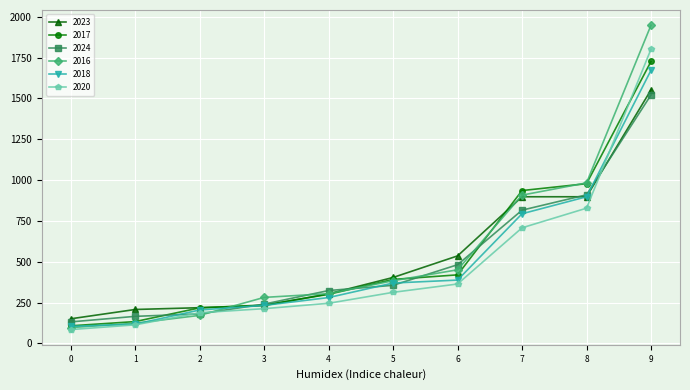

True or false: 2024 has more than 2 interior local peaks.

False